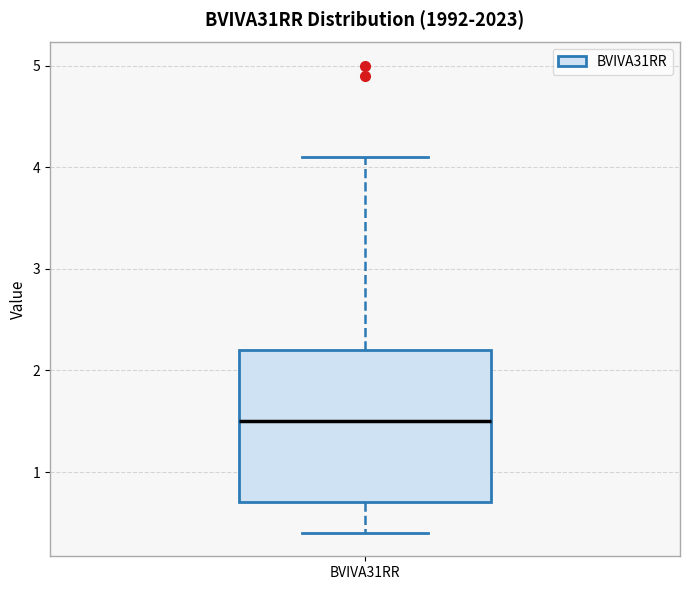

Transcribe this box plot: give where the median line is, the range the box spans, and where the two whiskers end, as read against the y-axis. The values are not printed on the chart, so give them approximately, as read against the axis.

median 1.5, box 0.7 to 2.2, whiskers 0.4 to 4.1